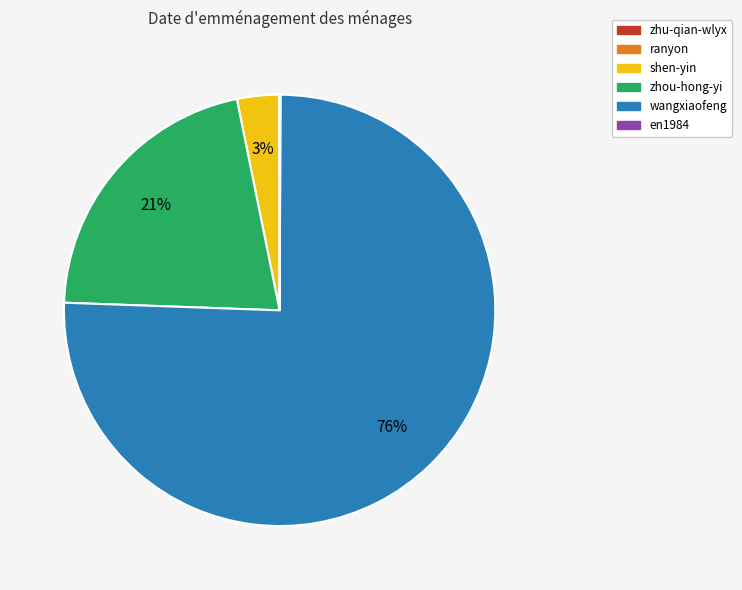

The wangxiaofeng slice represents 76% of the pie. True or false?

True